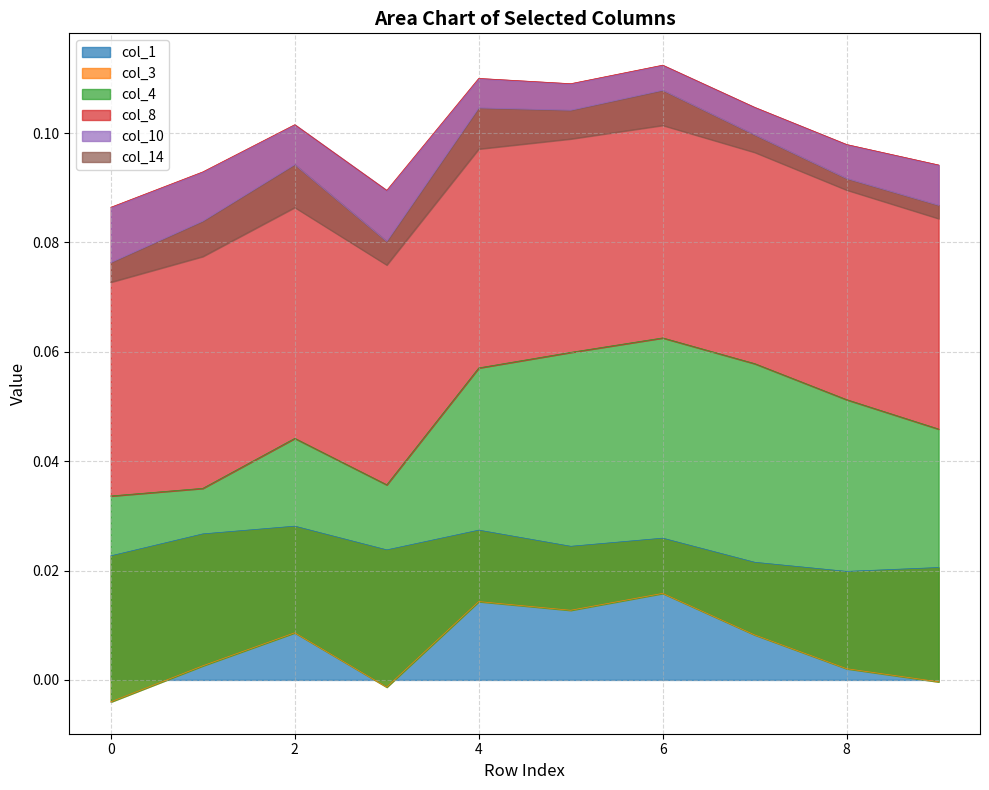

Between 1 and 9, which is larger?

1